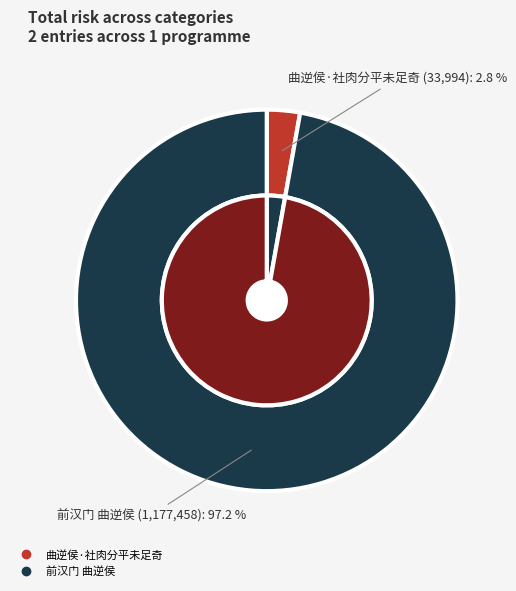

Is 曲逆侯·社肉分平未足奇 the majority of the pie?

No